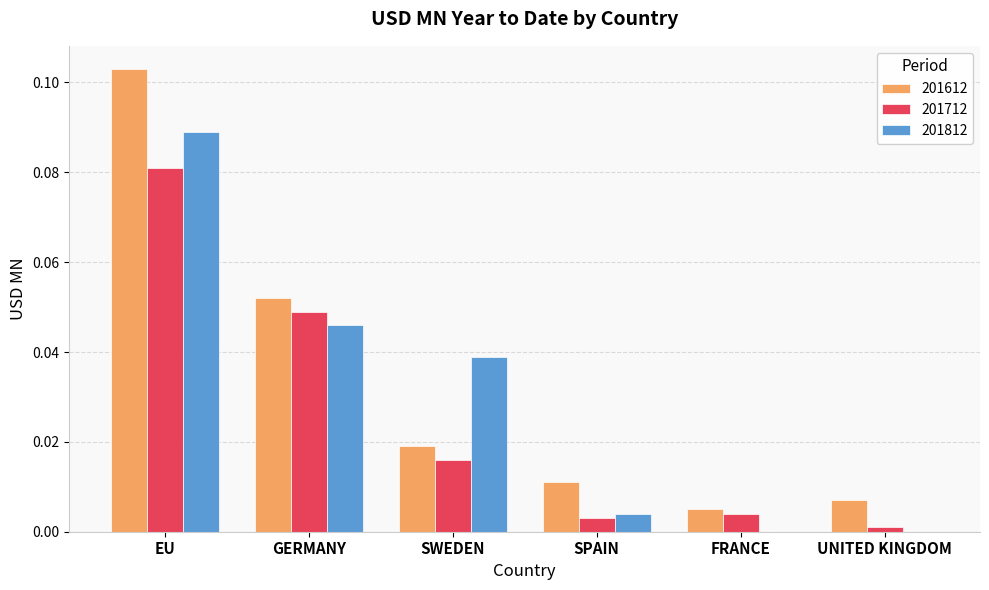

At which label does 201612 reach its peak?

EU